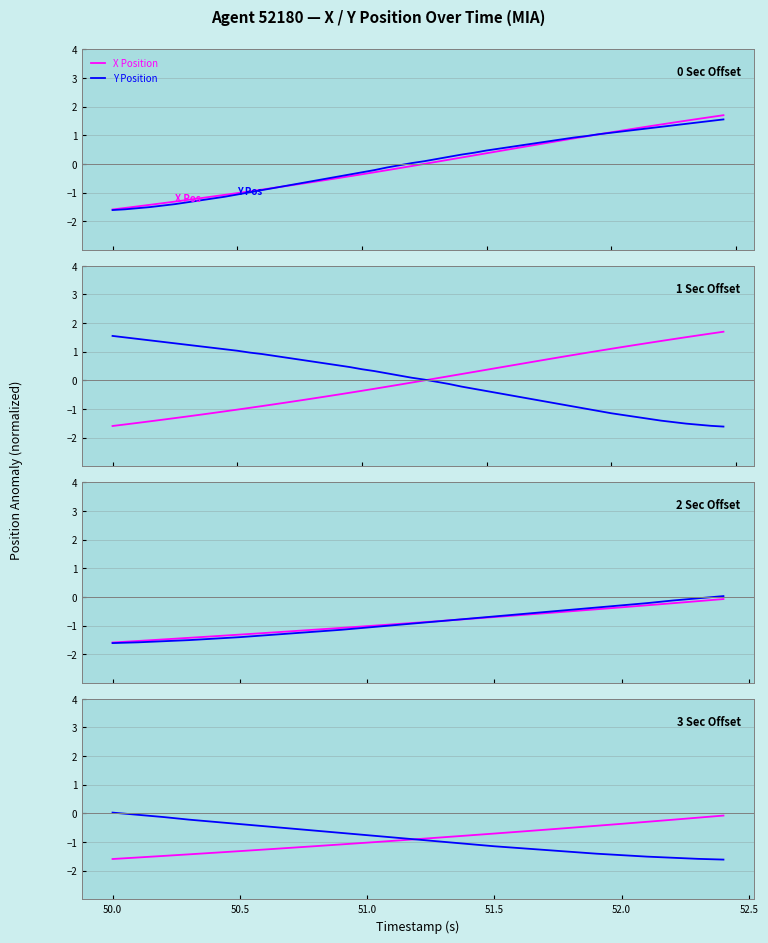

Reading left to right, extract all data points from this chart.

X Position: -1.6	-1.5	-1.5	-1.4	-1.4	-1.3	-1.3	-1.2	-1.1	-1.1	-1.0	-1.0	-0.9	-0.8	-0.8	-0.7	-0.6	-0.6	-0.5	-0.4	-0.4	-0.3	-0.2	-0.1	-0.1
Y Position: 0.0	-0.0	-0.1	-0.2	-0.3	-0.4	-0.5	-0.5	-0.6	-0.7	-0.8	-0.8	-0.9	-1.0	-1.1	-1.1	-1.2	-1.3	-1.3	-1.4	-1.5	-1.5	-1.5	-1.6	-1.6